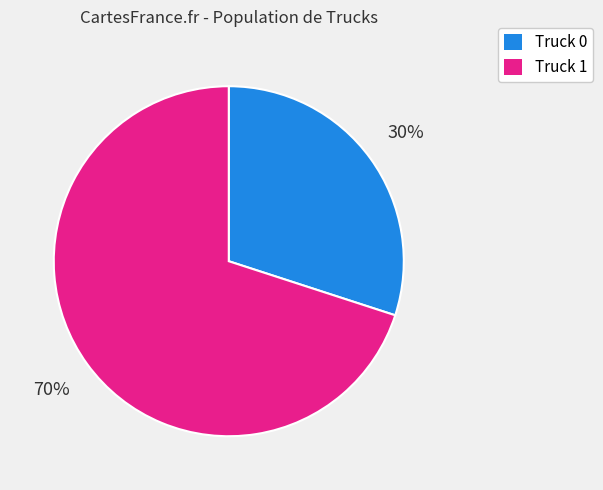

To the nearest percent, what is the combined percentage of Truck 1 and Truck 0?

100%